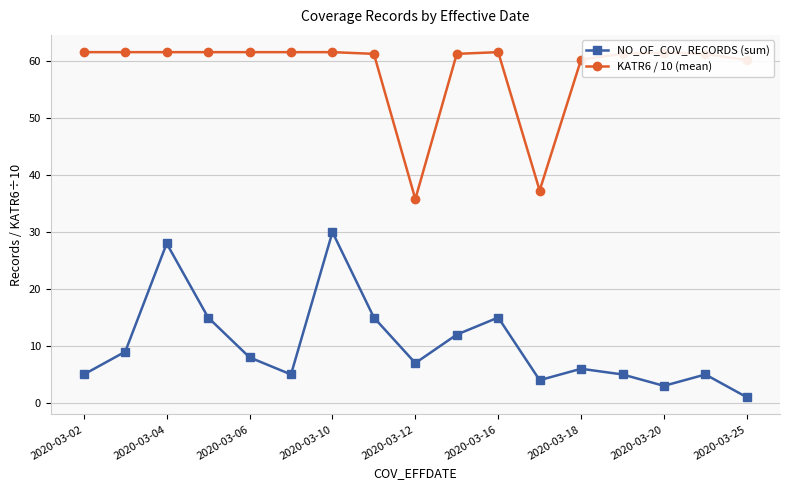

How many data points in NO_OF_COV_RECORDS (sum) are less than 7?

8